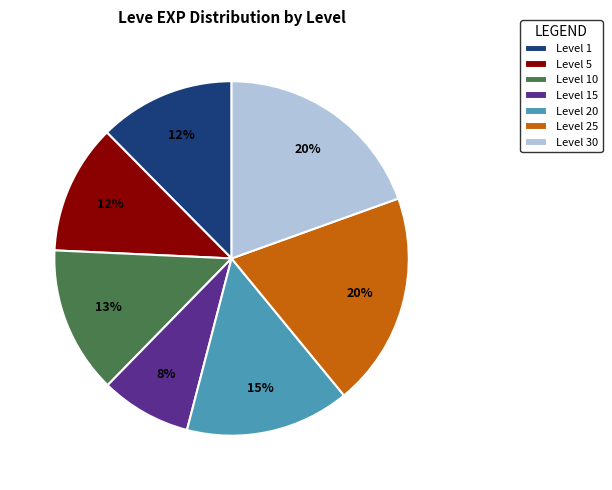

Which category has the smallest portion of the pie?

Level 15